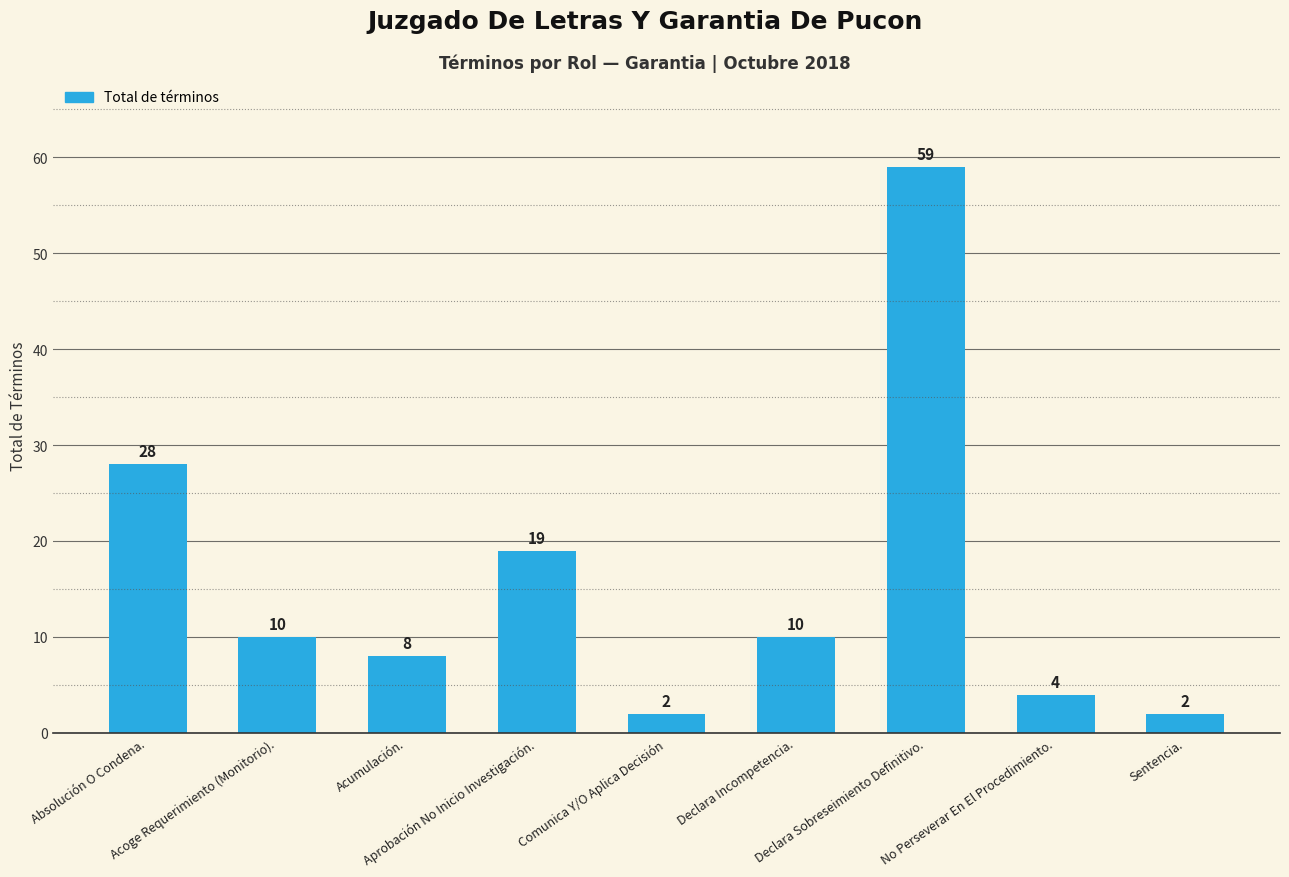

Reading left to right, list all the values displayed in this chart.

28	10	8	19	2	10	59	4	2